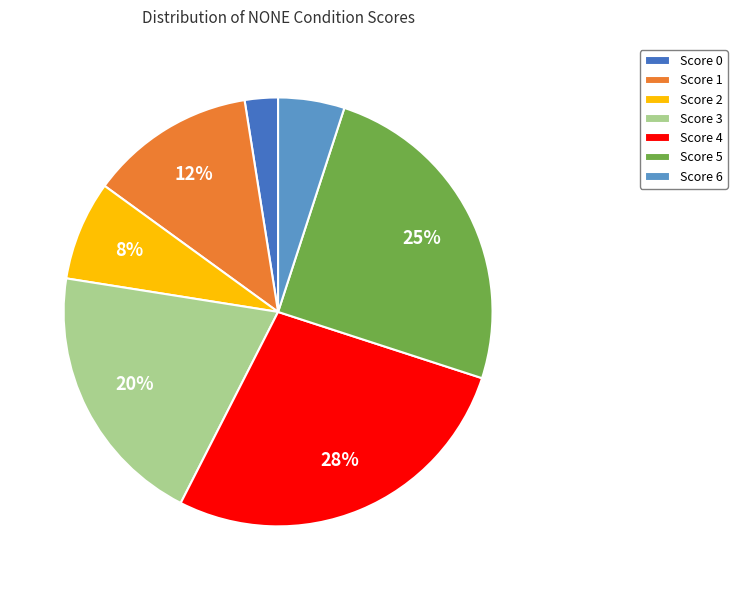

To the nearest percent, what portion does Score 2 represent?

8%